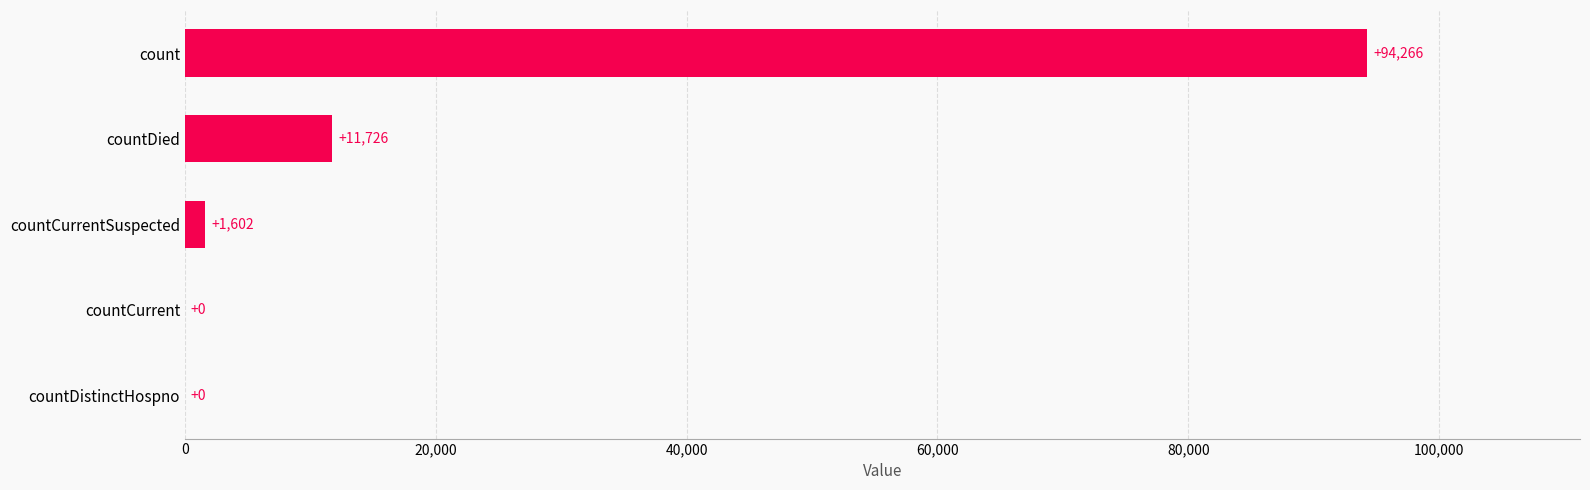

How many categories are shown in the chart?

5